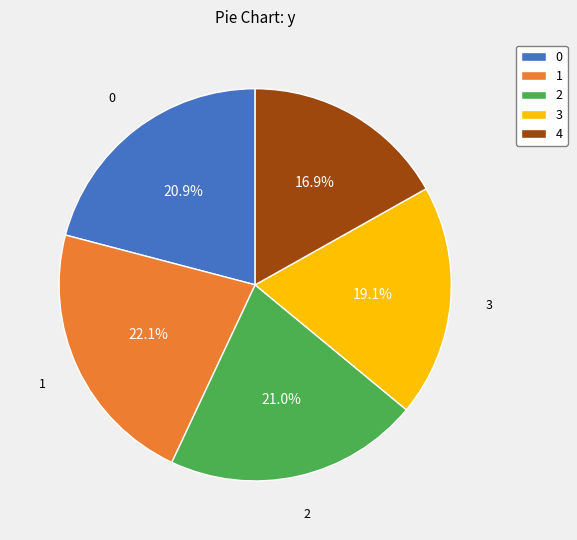

Which has a higher value, 4 or 2?

2